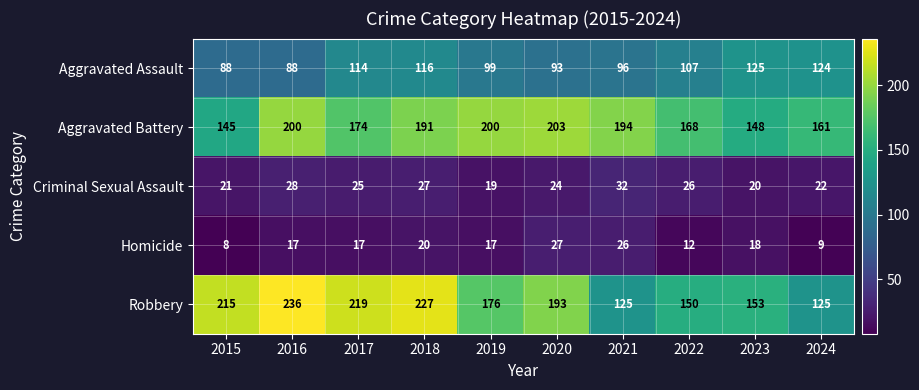

True or false: Aggravated Assault has a value of 195 at 2017.

False